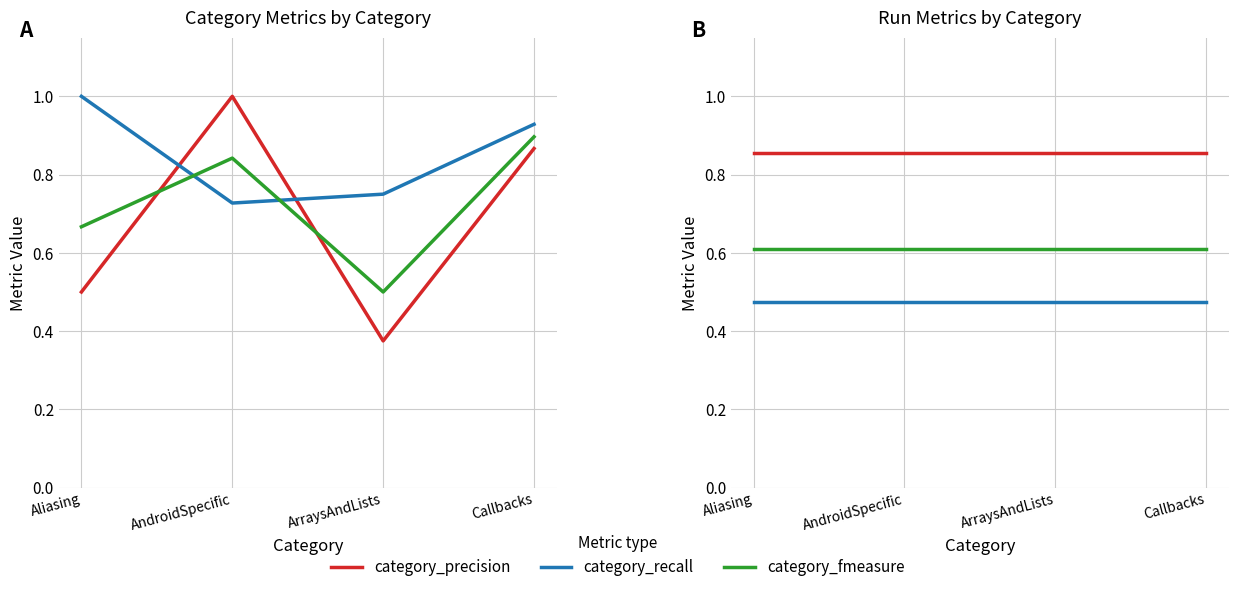

Which series has the widest spread of values?

category_precision